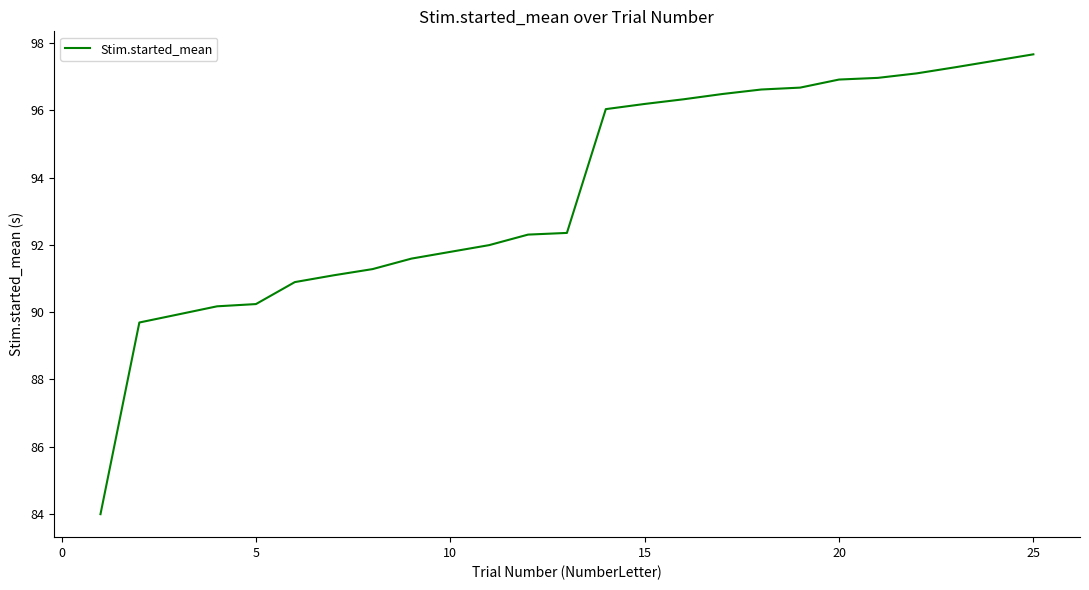

What is the maximum value shown in the chart?

97.7